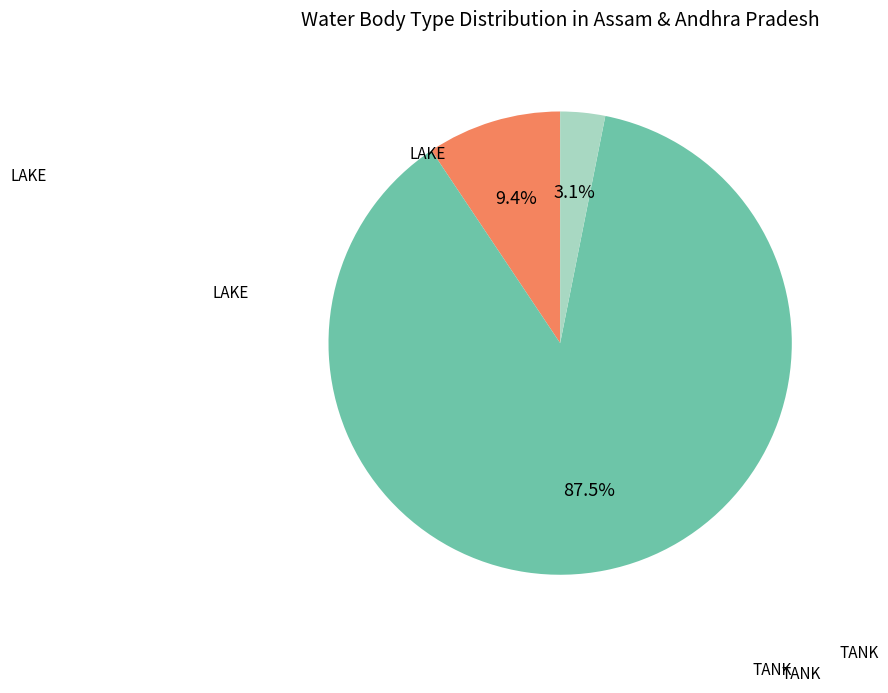

How many slices are in this pie chart?

3